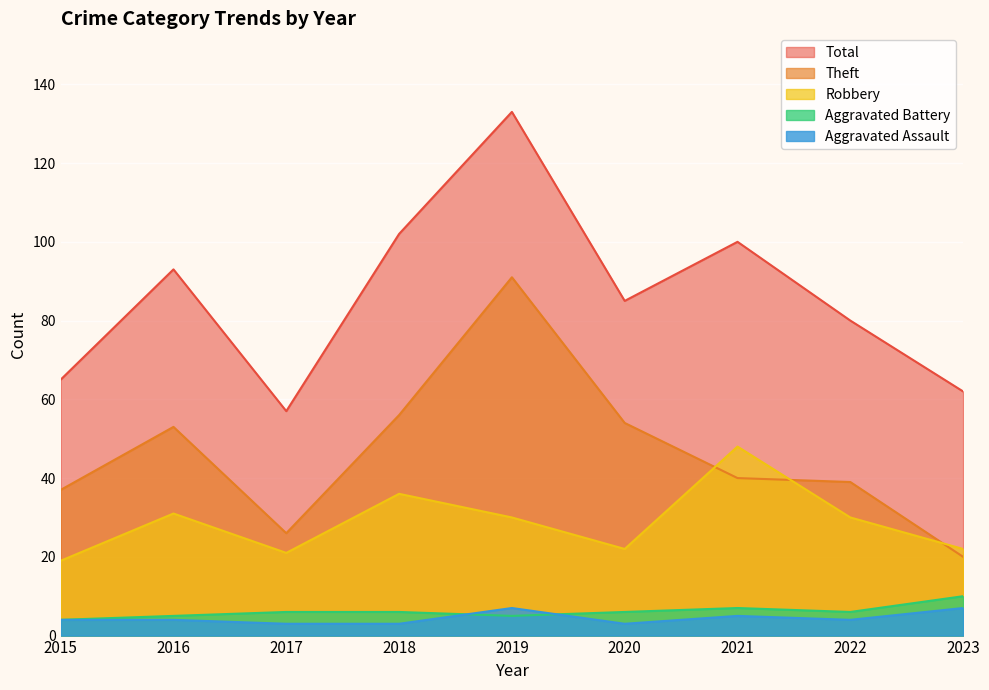

True or false: Total has more than 1 interior local peaks.

True